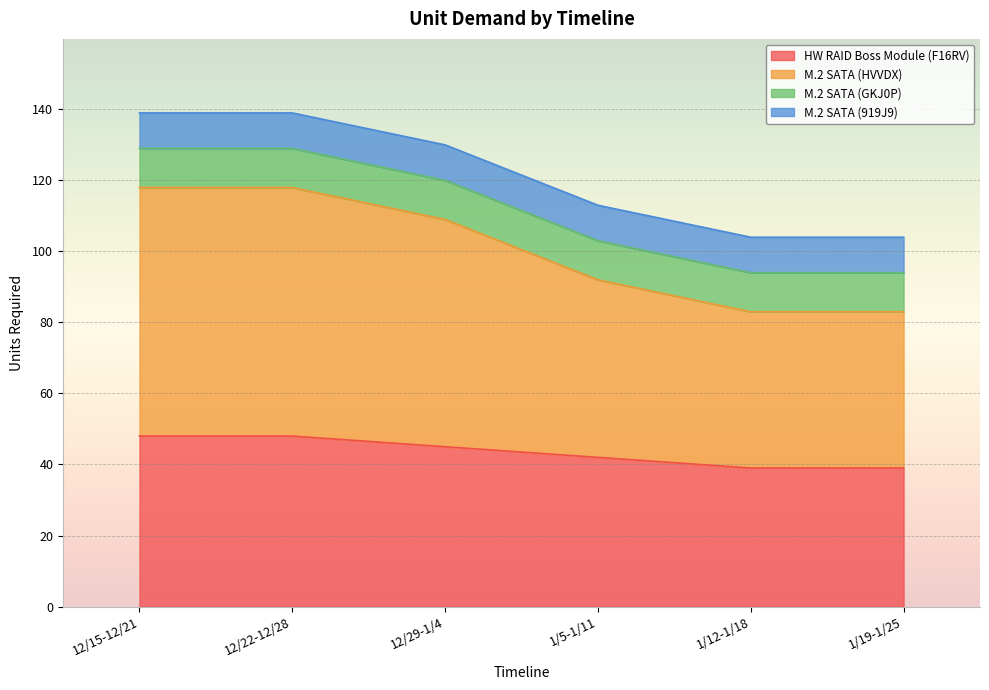

Which series has the widest spread of values?

M.2 SATA (HVVDX)